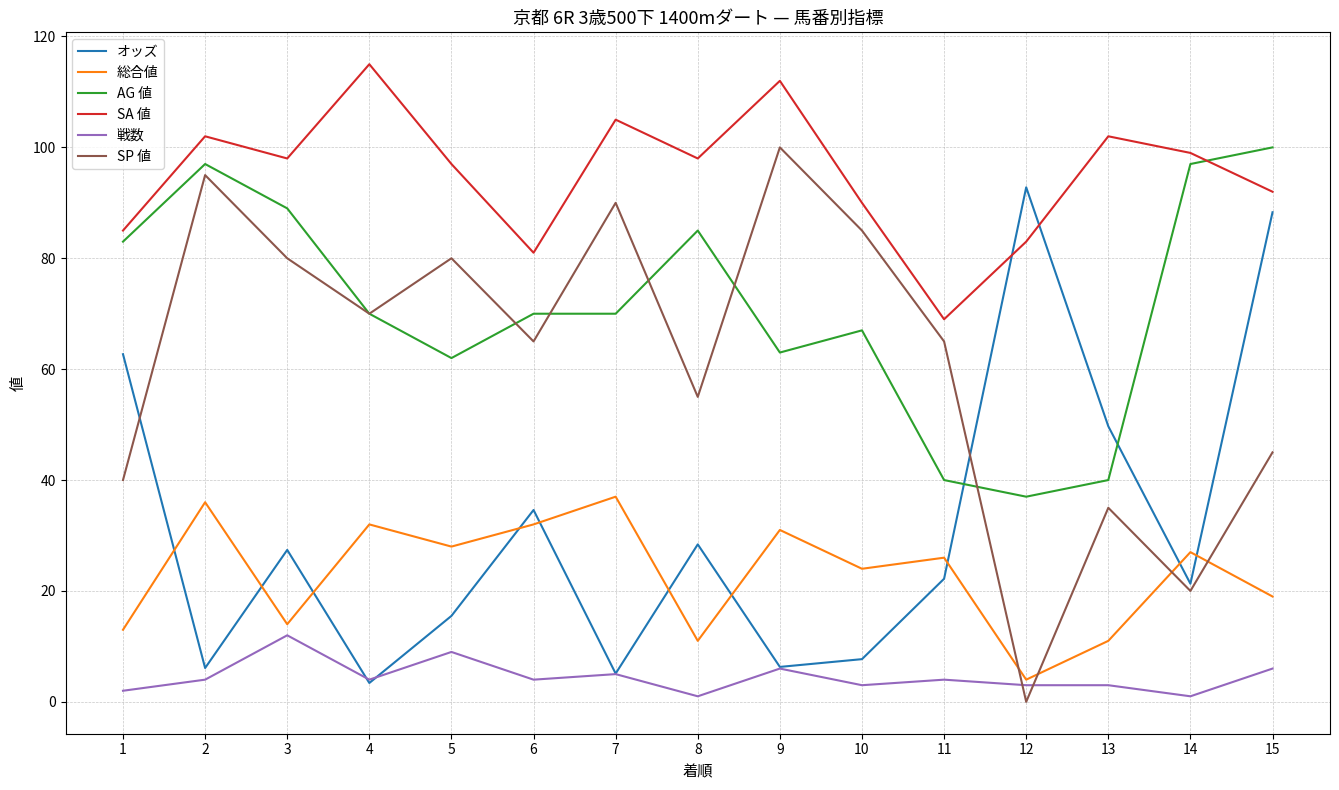

What is the total value across all series at 9?

318.3